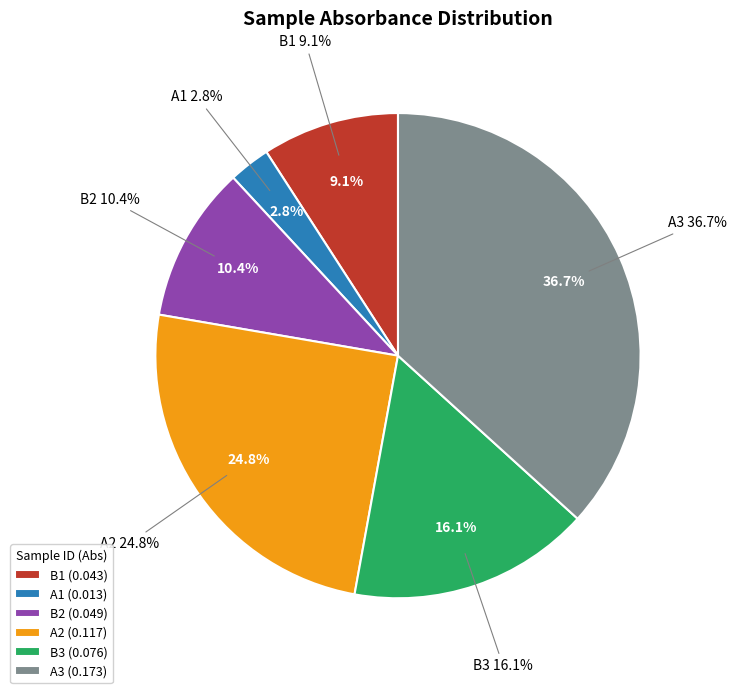

Which has a higher value, A1 or A3?

A3